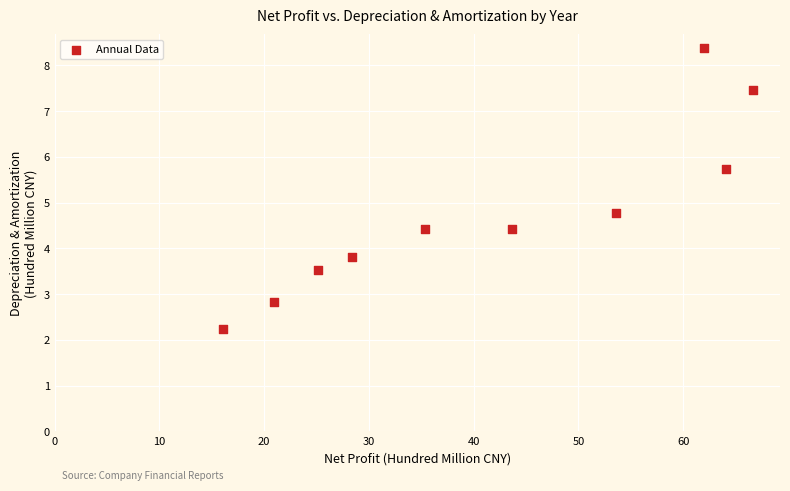

What Y value in the scatter plot is closest to 5?

4.8